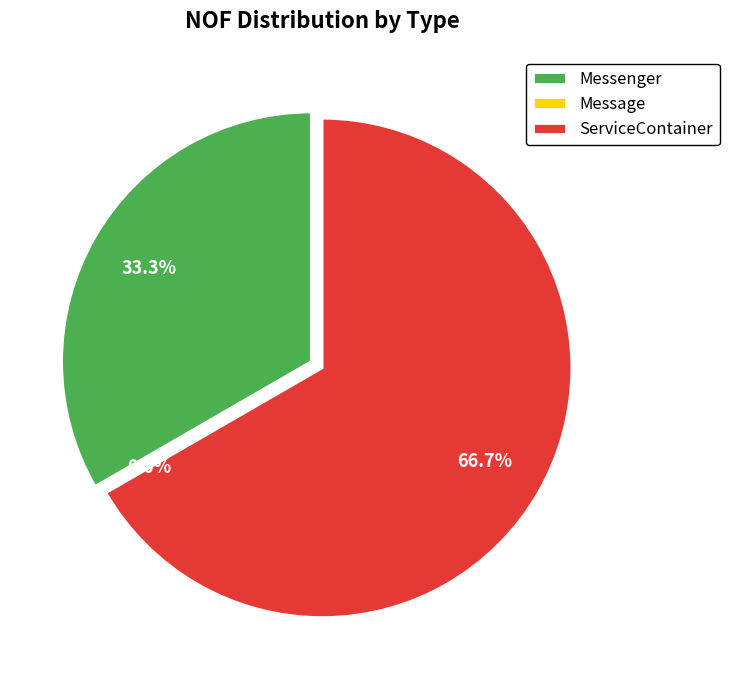

Is there a majority slice in this chart?

Yes